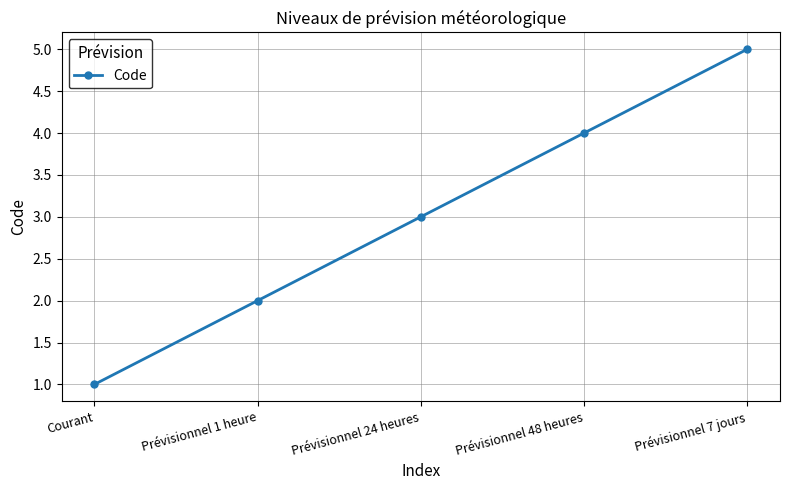

Reading left to right, extract all data points from this chart.

1	2	3	4	5